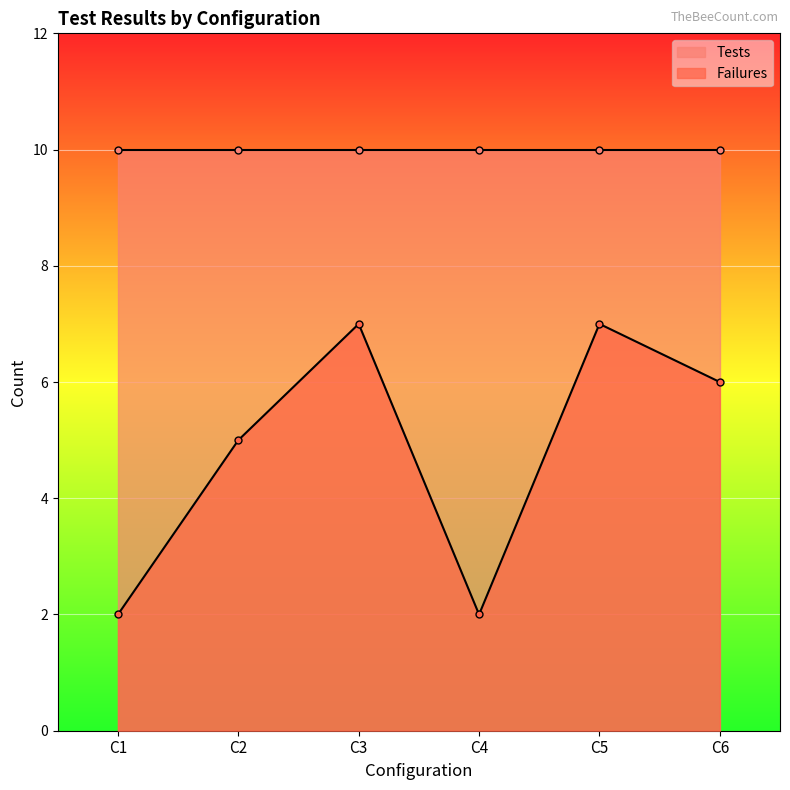

What is the difference between the second highest and minimum values?

5